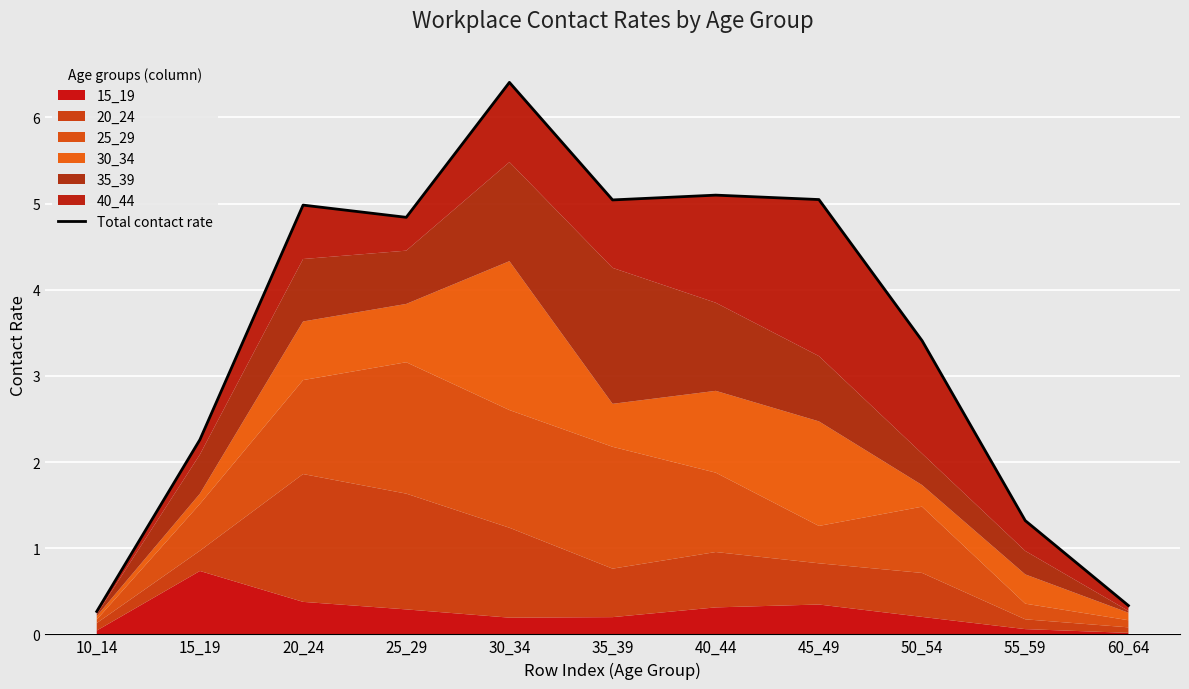

At which label does the data first exceed 4?

20_24